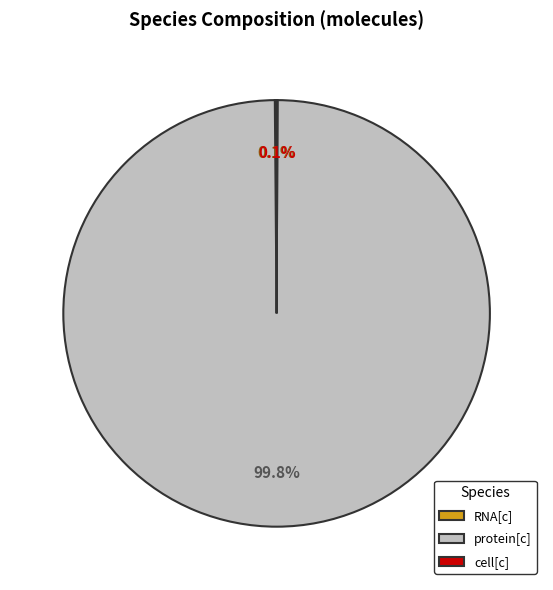

Which slice is the largest?

protein[c]